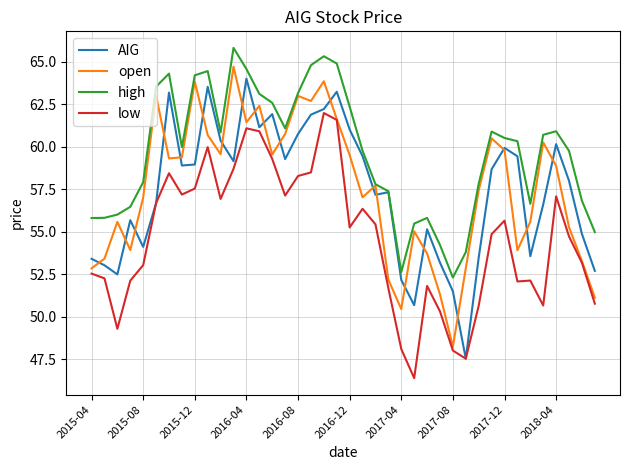

True or false: high and low cross at least once.

False